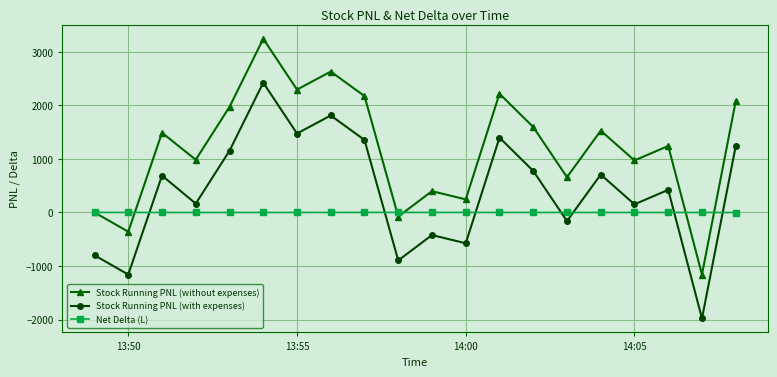

Does the chart display data point markers on the line(s)?

Yes